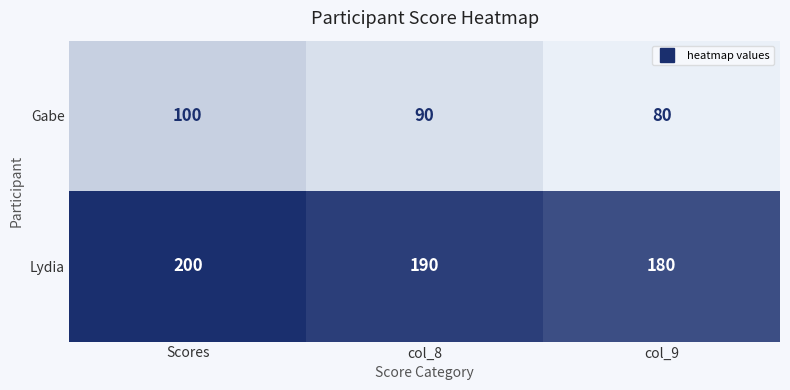

What is the spread (max minus min) of values at Scores?

100